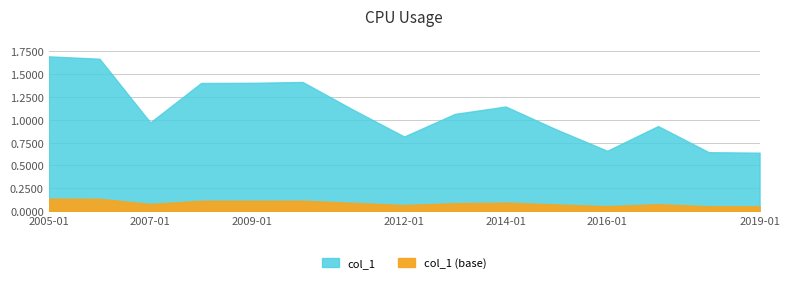

At which label is the value closest to 1?

2007-01-15